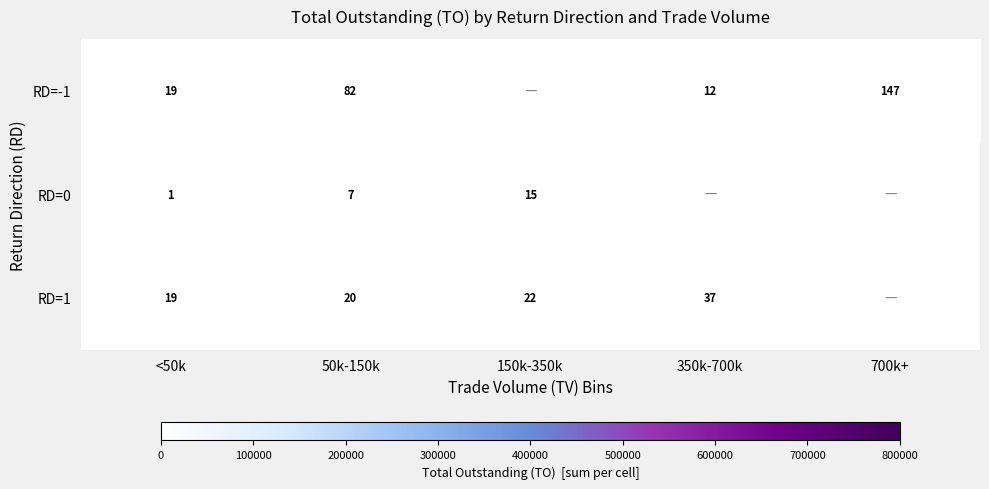

What is the difference between the RD=1 values at 350k-700k and 50k-150k?

17